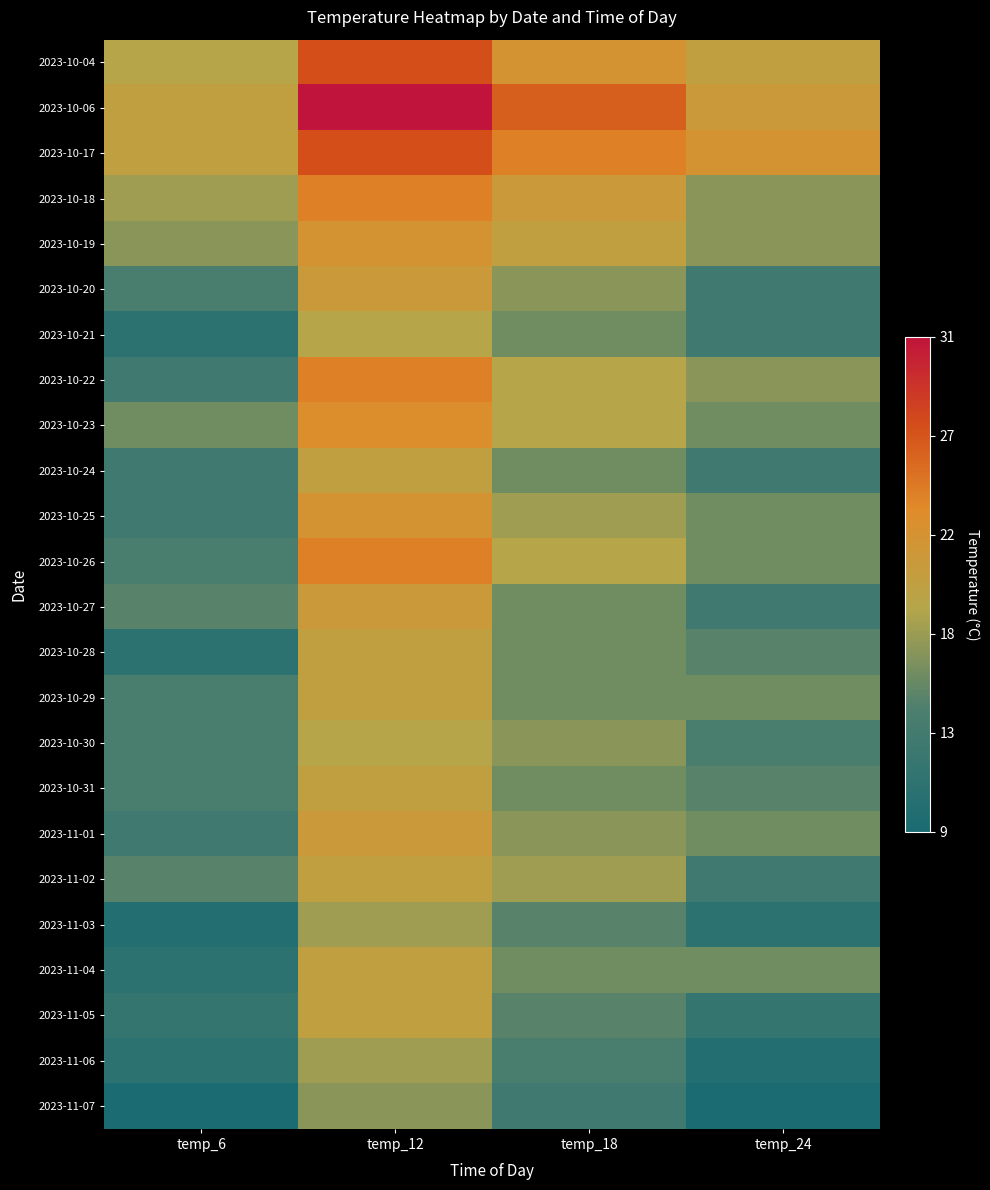

Between temp_24 and temp_6, which is larger?

temp_24